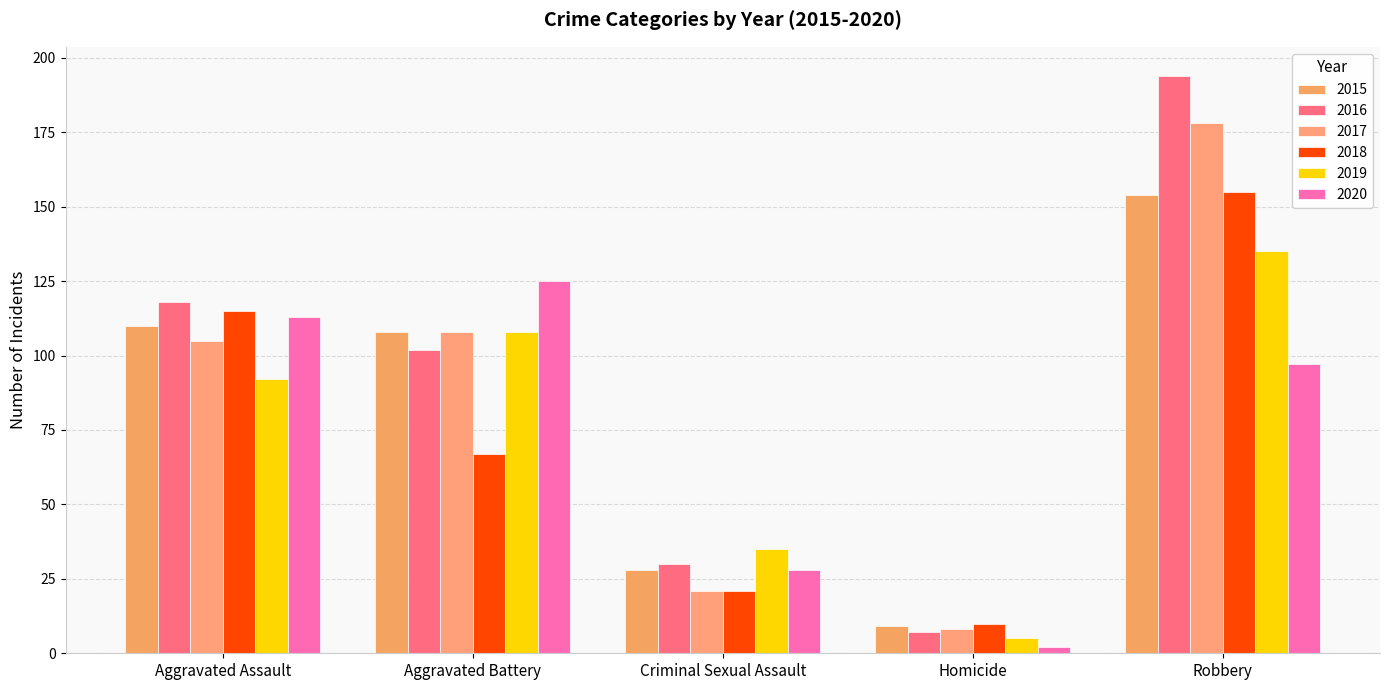

How many data points does each series have?

5